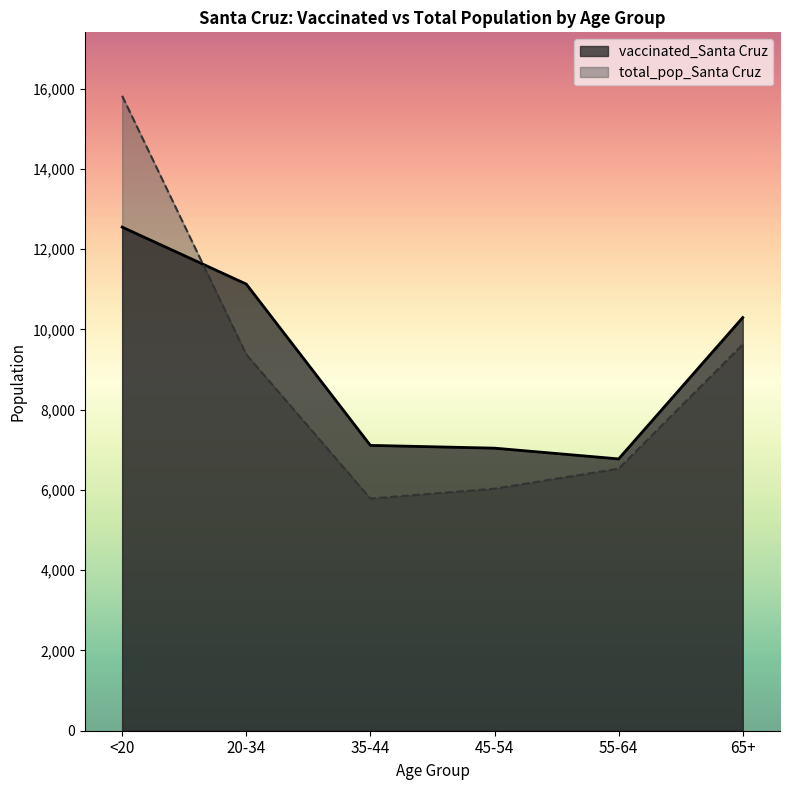

At which label is total_pop_Santa Cruz closest to 10801?

65+